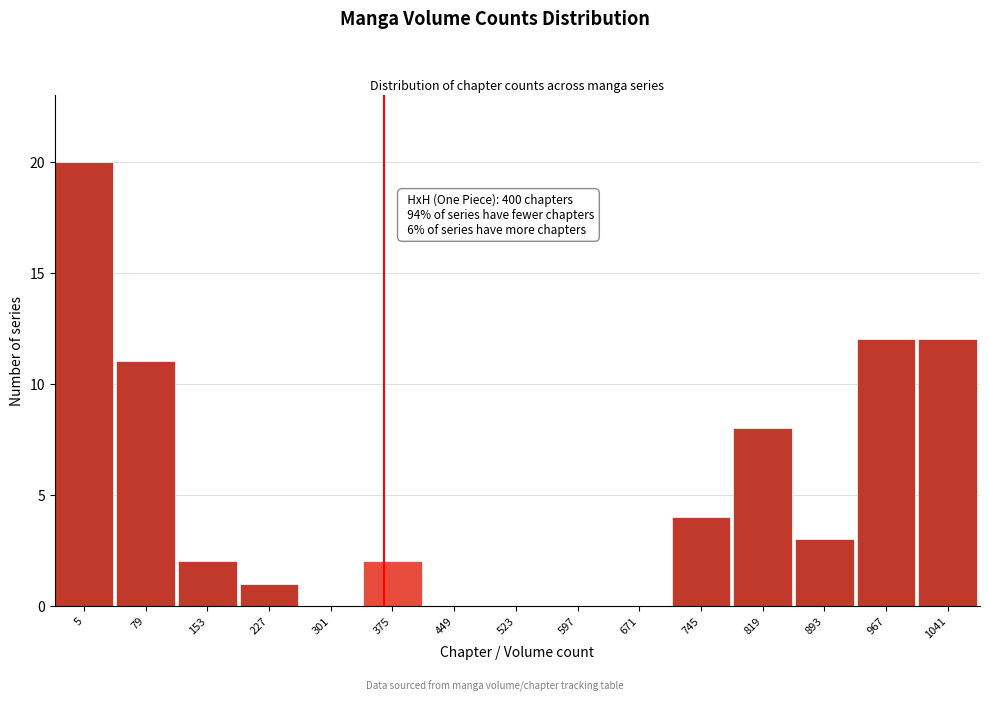

Reading right to left, list all the values displayed in this chart.

1041=12	967=12	893=3	819=8	745=4	671=0	597=0	523=0	449=0	375=2	301=0	227=1	153=2	79=11	5=20